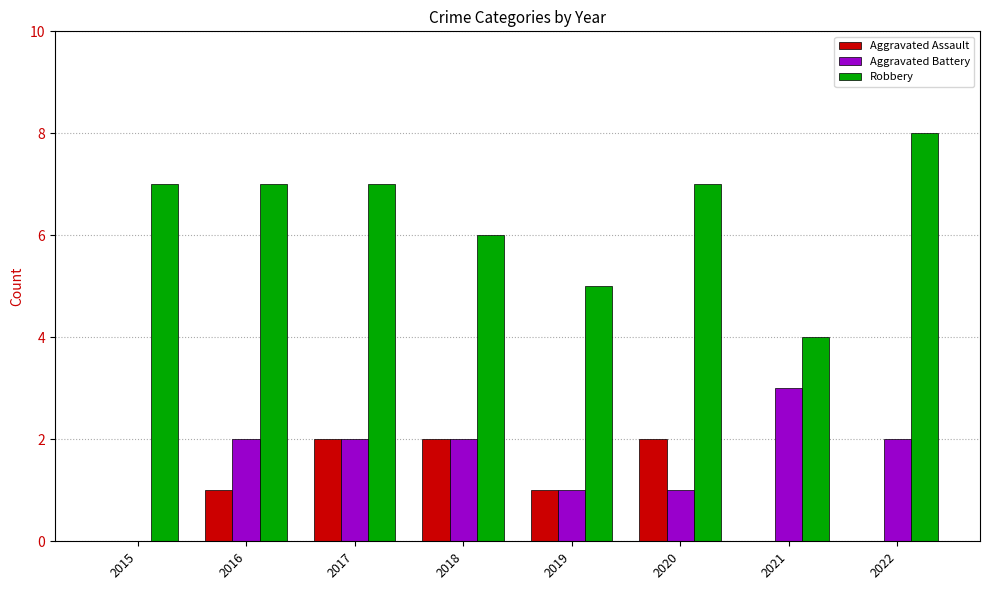

What is the spread (max minus min) of values at 2017?

5